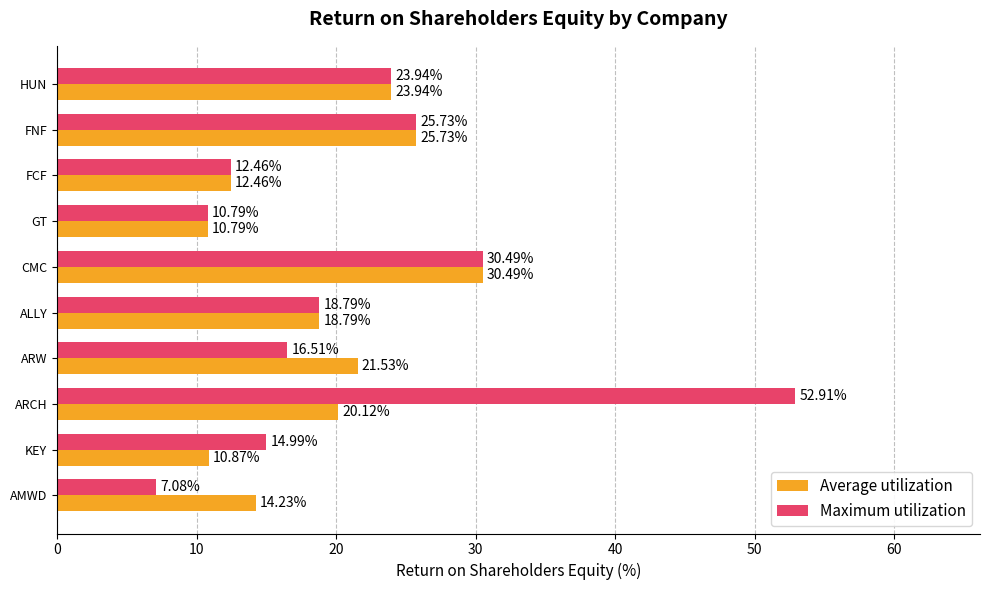

Between ARCH and ALLY, which series saw the biggest shift?

Maximum utilization